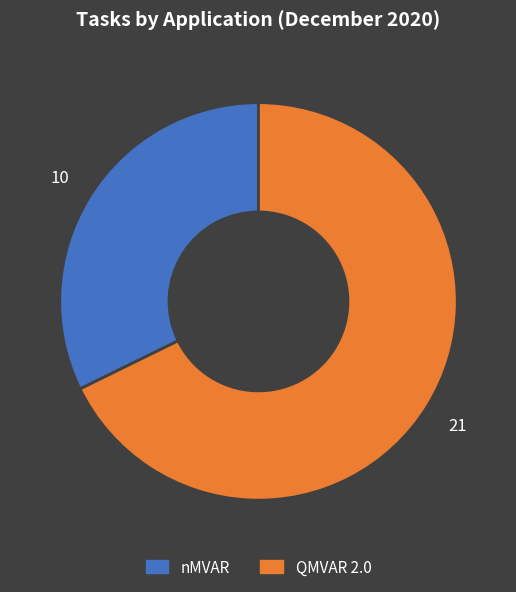

Does QMVAR 2.0 account for over 50% of the chart?

Yes